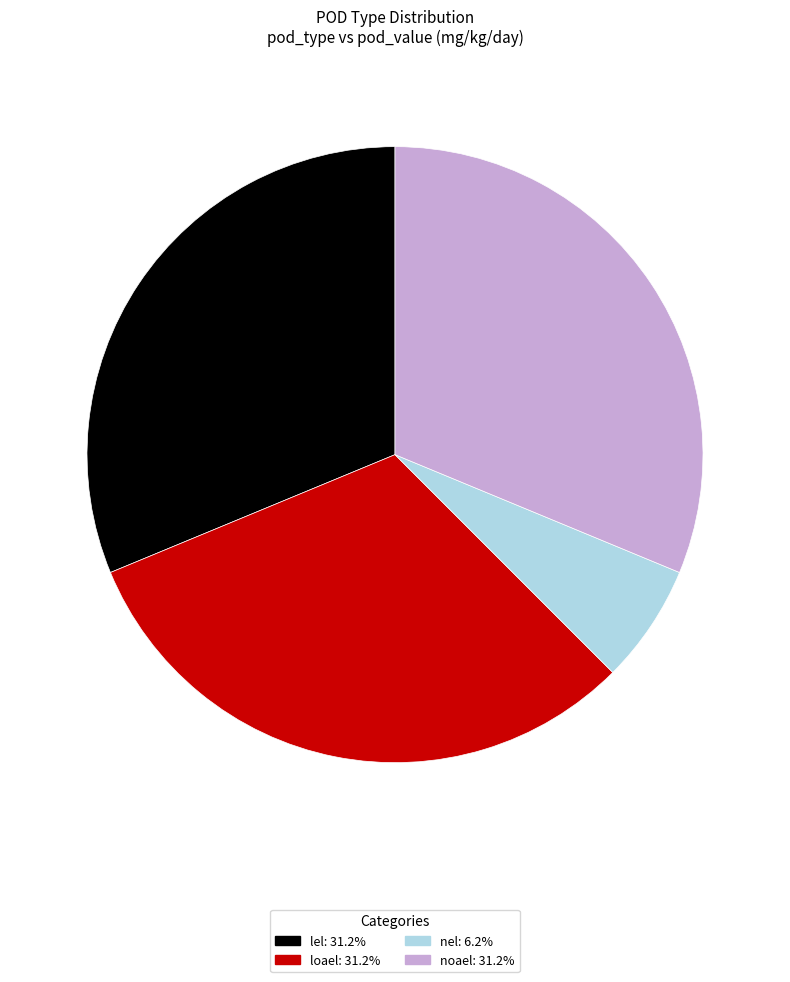

What is the smallest slice in the pie chart?

nel